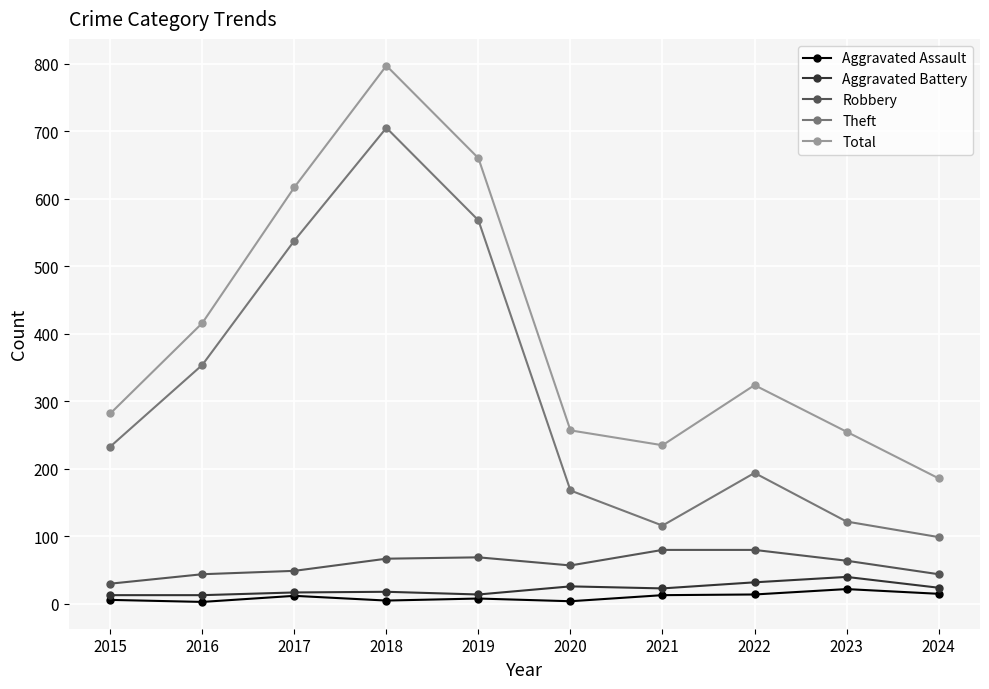

What is the value of the Total point at the 9th from the left?

255